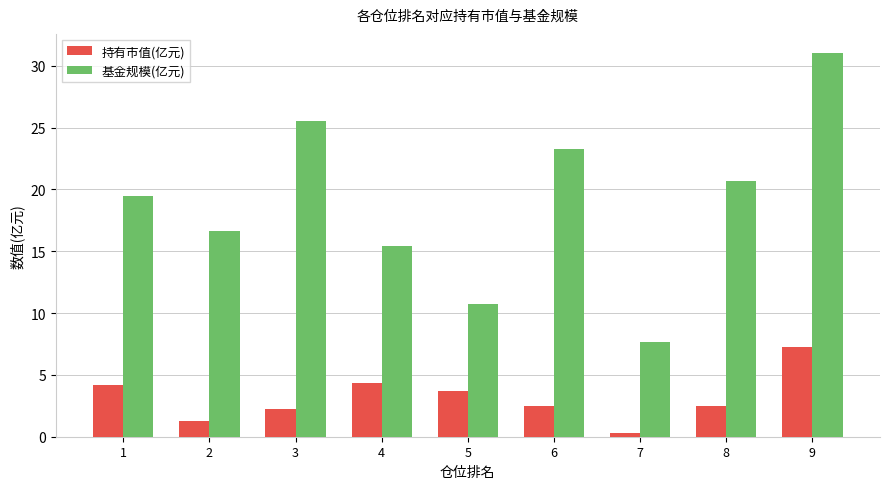

Which series has the widest spread of values?

基金规模(亿元)